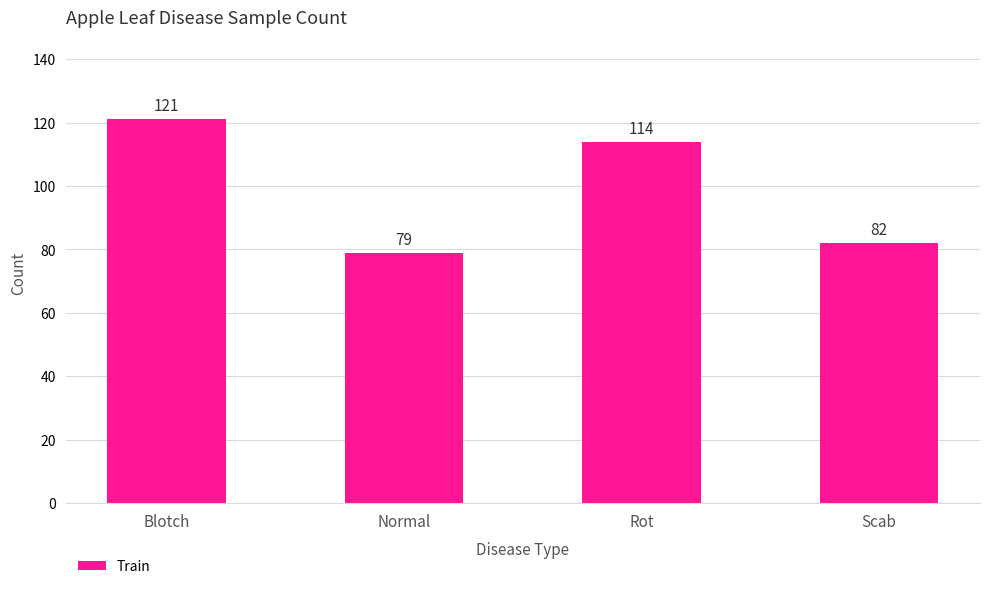

Reading left to right, transcribe all the data shown in this chart.

Blotch=121	Normal=79	Rot=114	Scab=82